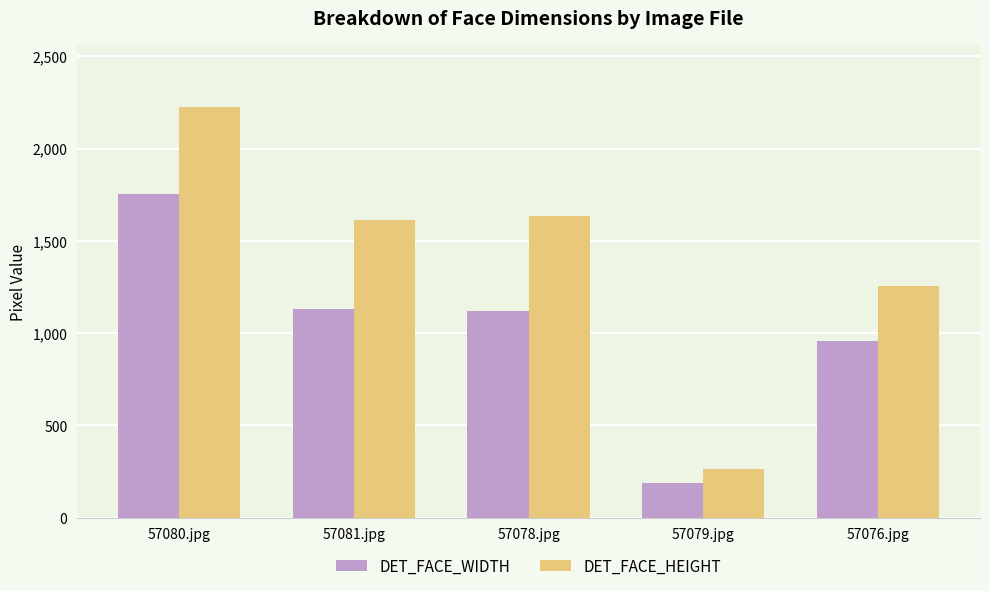

Where does the DET_FACE_WIDTH series first go above 1120?

57080.jpg